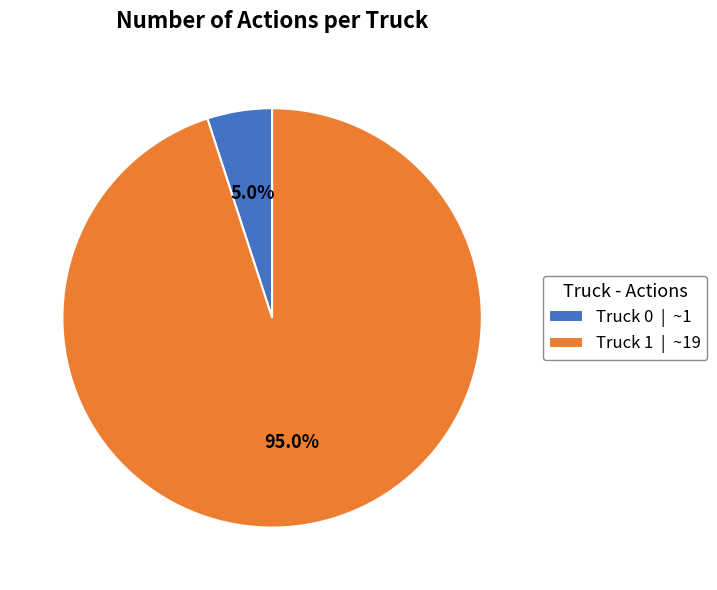

What percentage is the Truck 0 slice, to the nearest percent?

5%